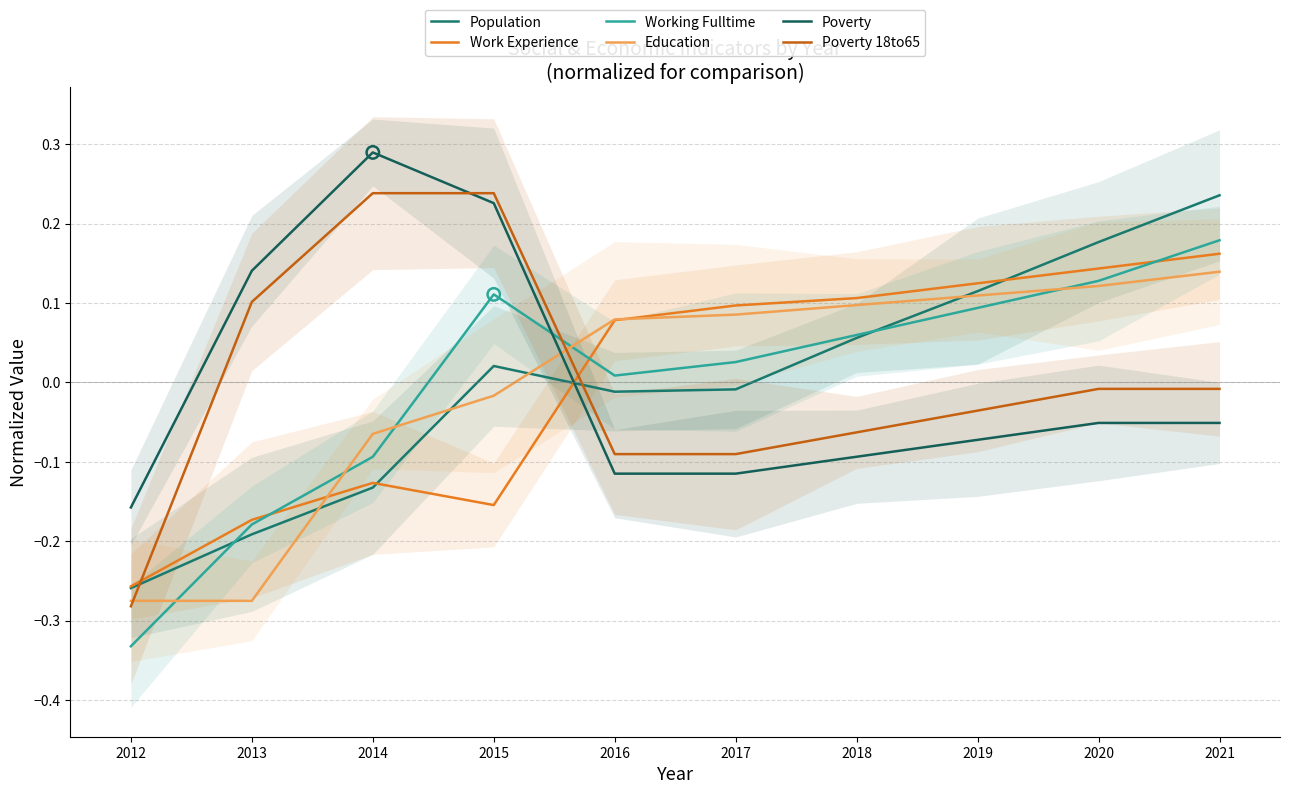

Which series reaches the maximum Y coordinate?

Poverty